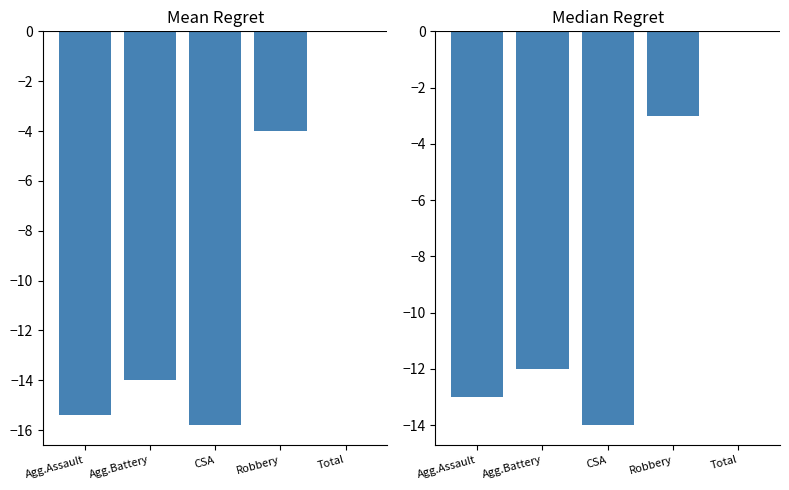

How many bars are there in total?

10